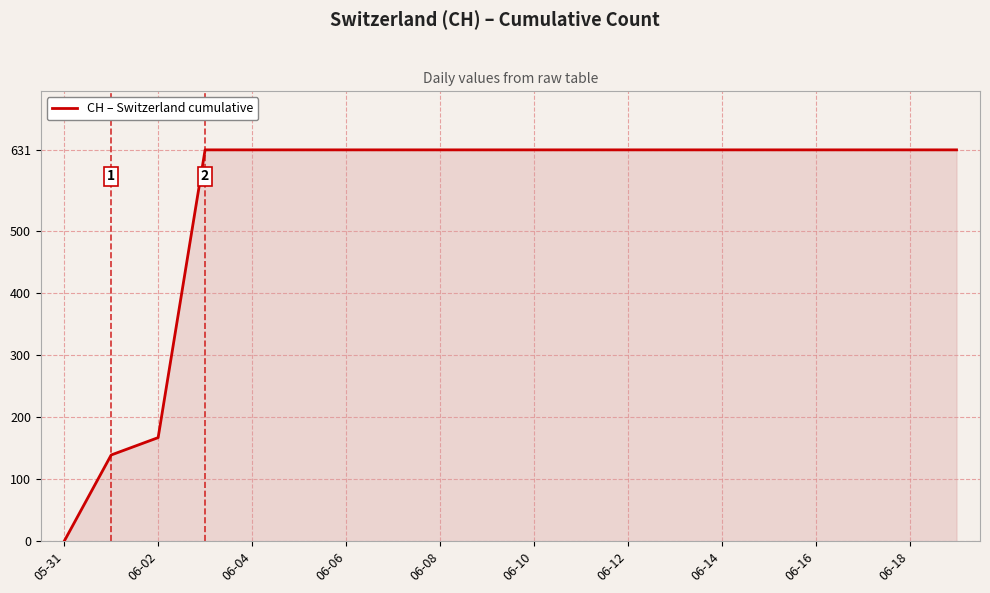

At which category does the chart reach its minimum across all series?

05-31